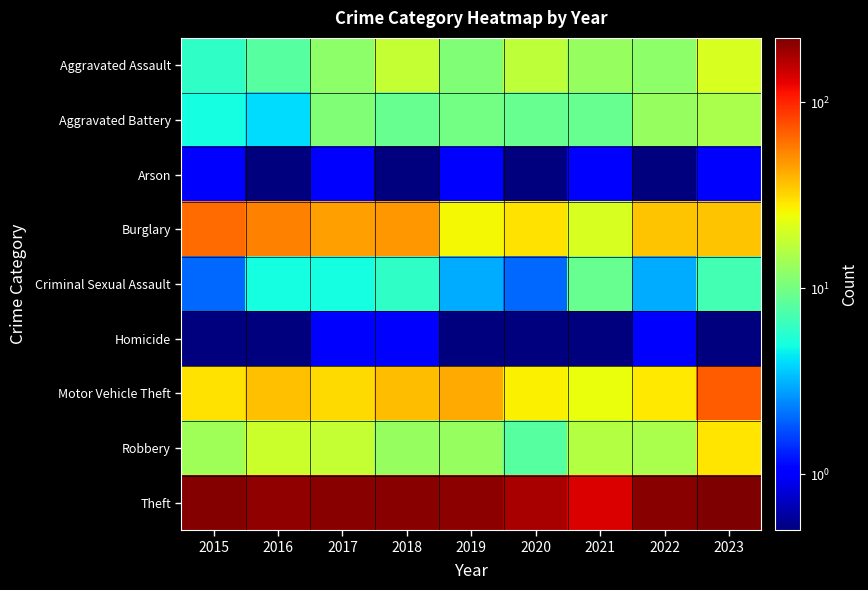

What is the difference between the highest and lowest values at 2021?

135.5